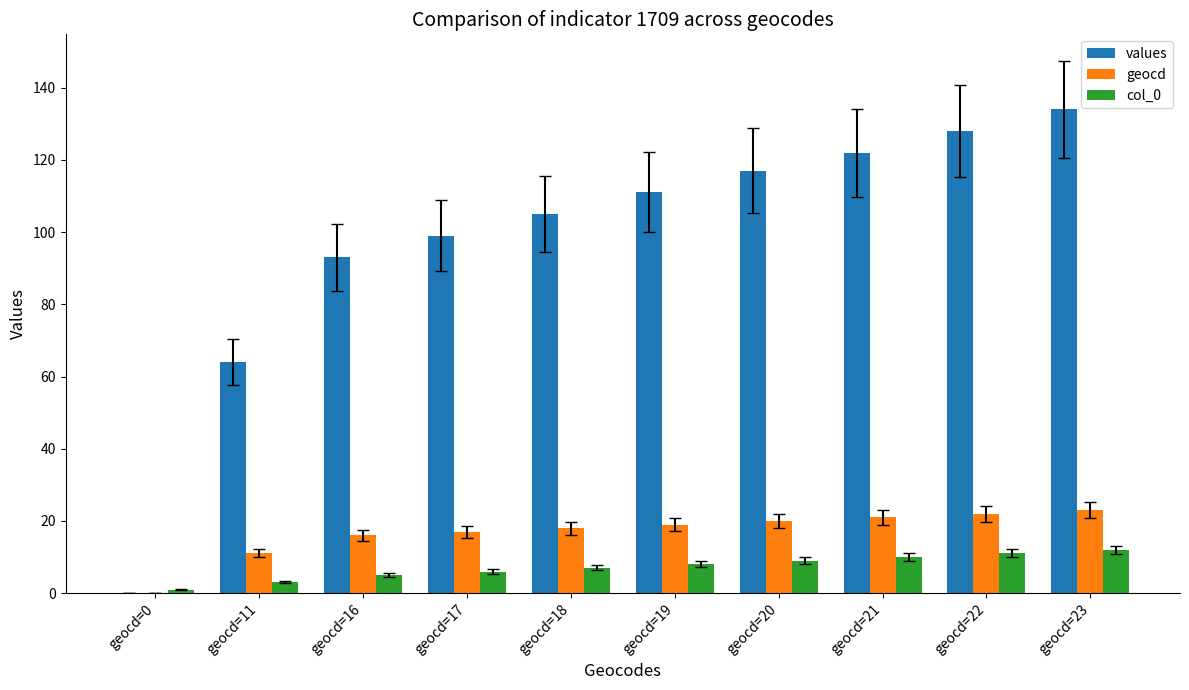

Reading left to right, what are all the values shown in this chart?

values: geocd=0=0	geocd=11=64	geocd=16=93	geocd=17=99	geocd=18=105	geocd=19=111	geocd=20=117	geocd=21=122	geocd=22=128	geocd=23=134
geocd: geocd=0=0	geocd=11=11	geocd=16=16	geocd=17=17	geocd=18=18	geocd=19=19	geocd=20=20	geocd=21=21	geocd=22=22	geocd=23=23
col_0: geocd=0=1	geocd=11=3	geocd=16=5	geocd=17=6	geocd=18=7	geocd=19=8	geocd=20=9	geocd=21=10	geocd=22=11	geocd=23=12